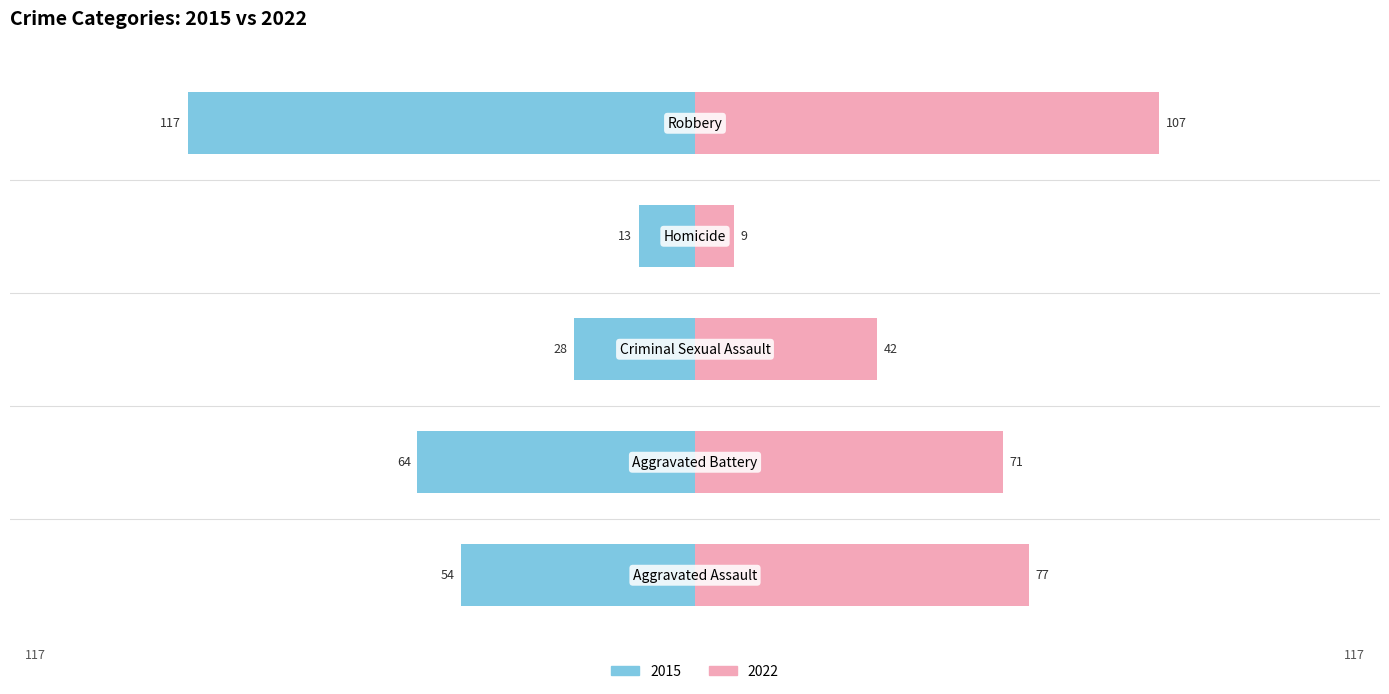

Reading left to right, list all the values displayed in this chart.

2015: Aggravated Assault=-54	Aggravated Battery=-64	Criminal Sexual Assault=-28	Homicide=-13	Robbery=-117
2022: Aggravated Assault=77	Aggravated Battery=71	Criminal Sexual Assault=42	Homicide=9	Robbery=107